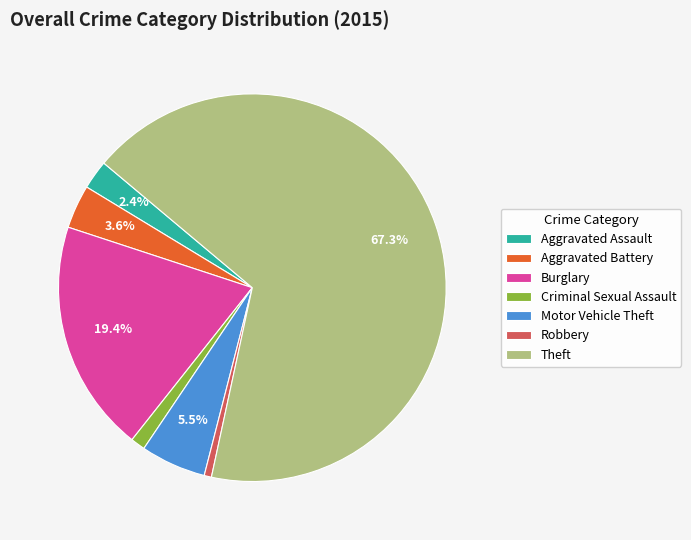

What percentage is the Aggravated Battery slice, to the nearest percent?

4%